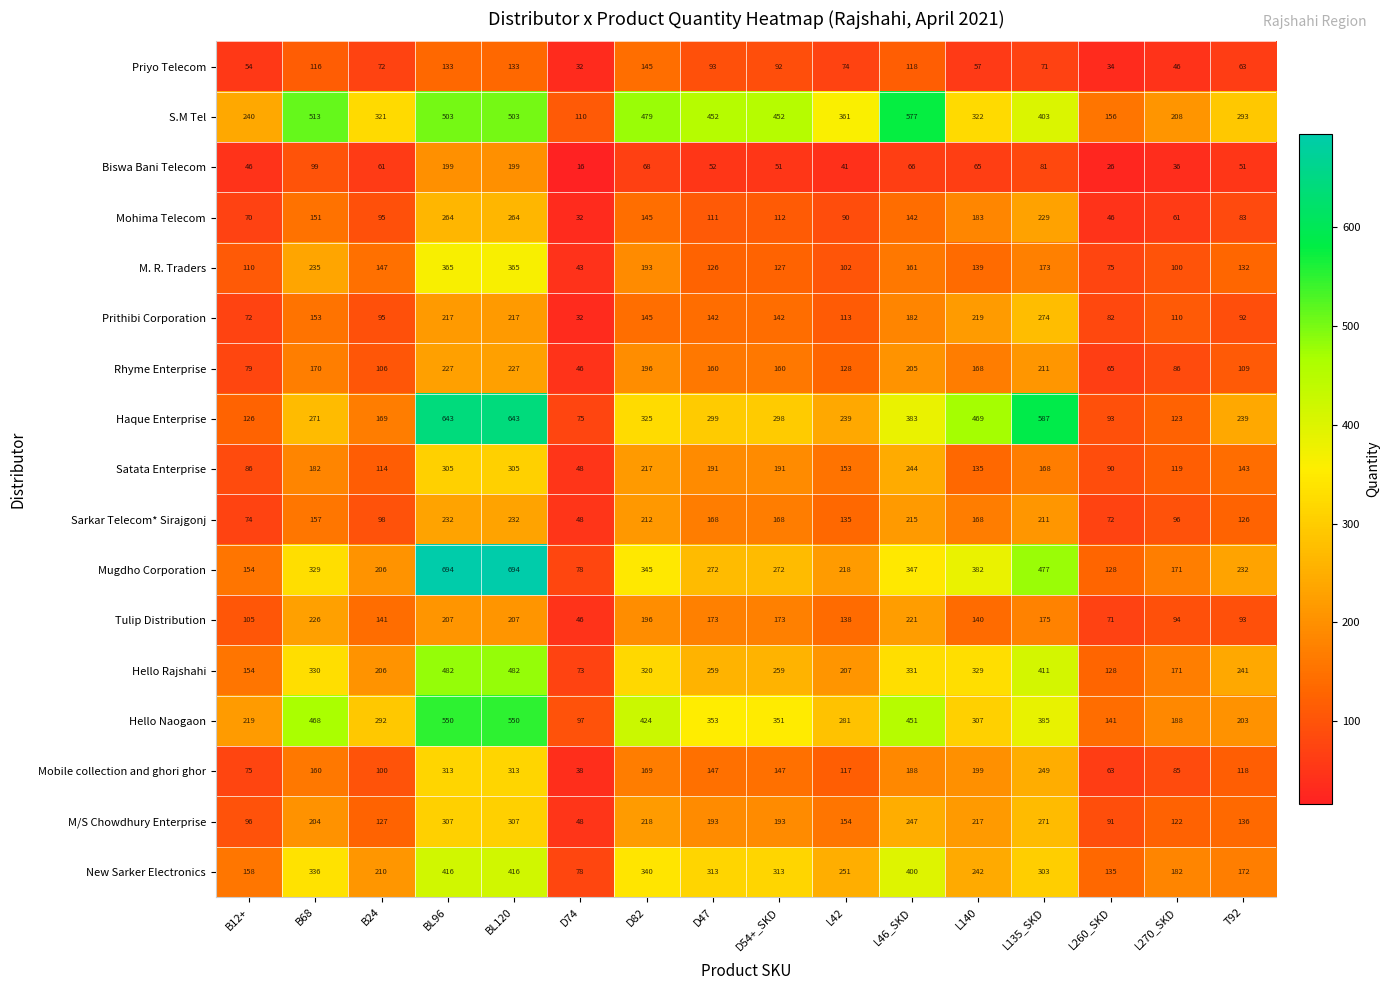

What is the average value of the New Sarker Electronics series?

267